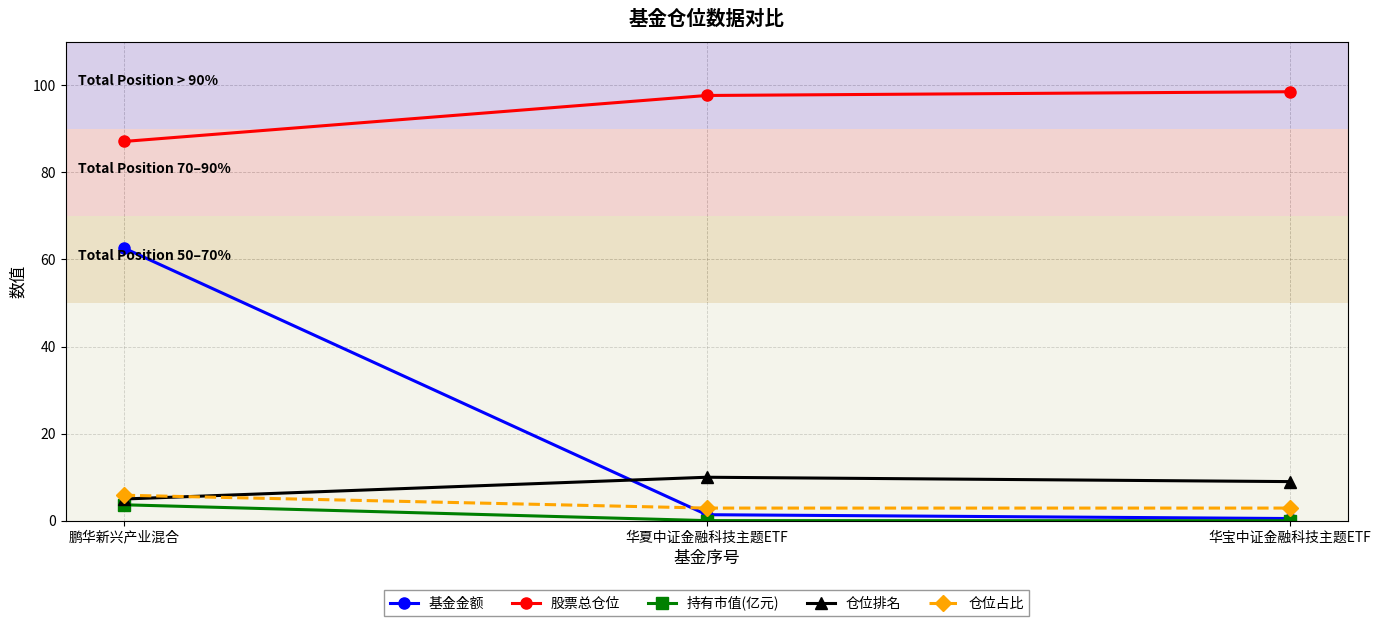

How many distinct data groups are displayed?

5